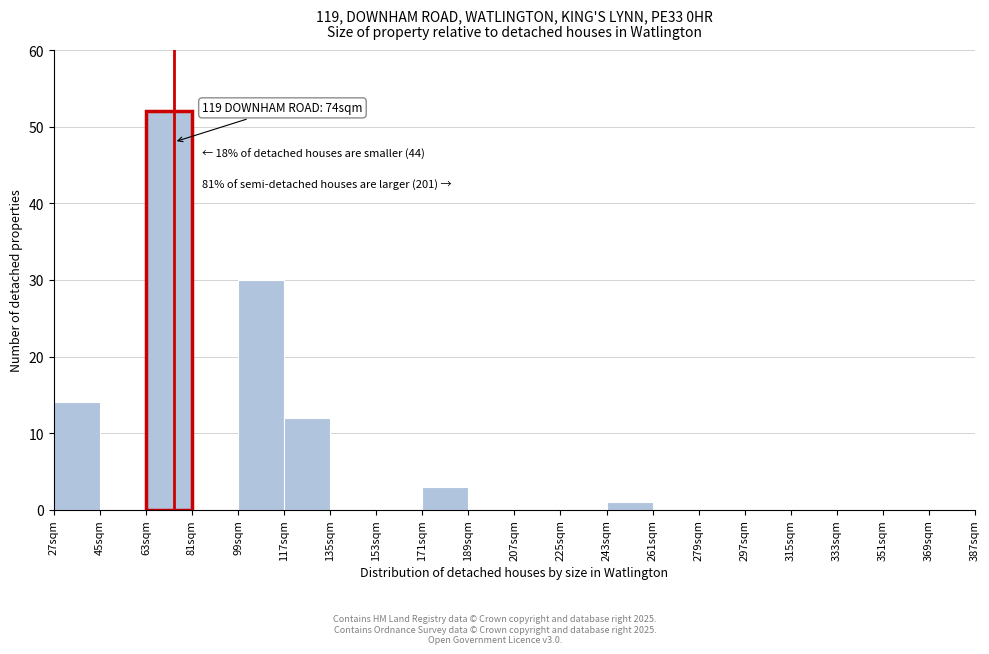

Which range on the x-axis has the tallest bar?

63 to 81